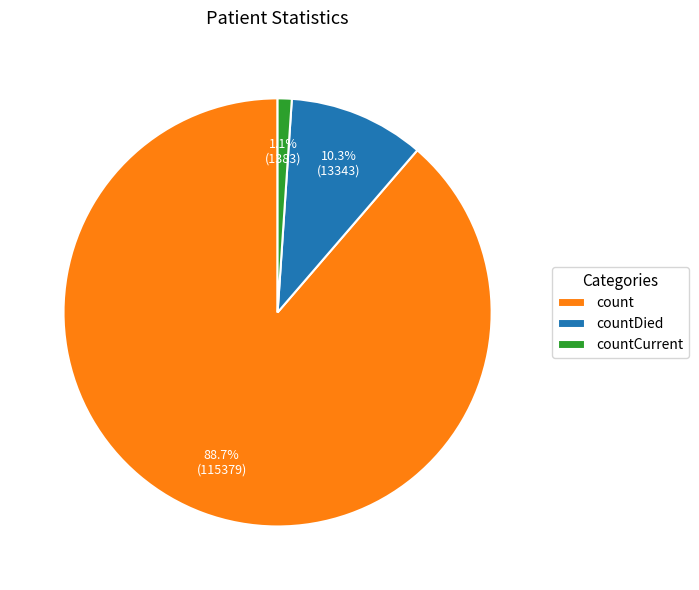

How many slices are in this pie chart?

3